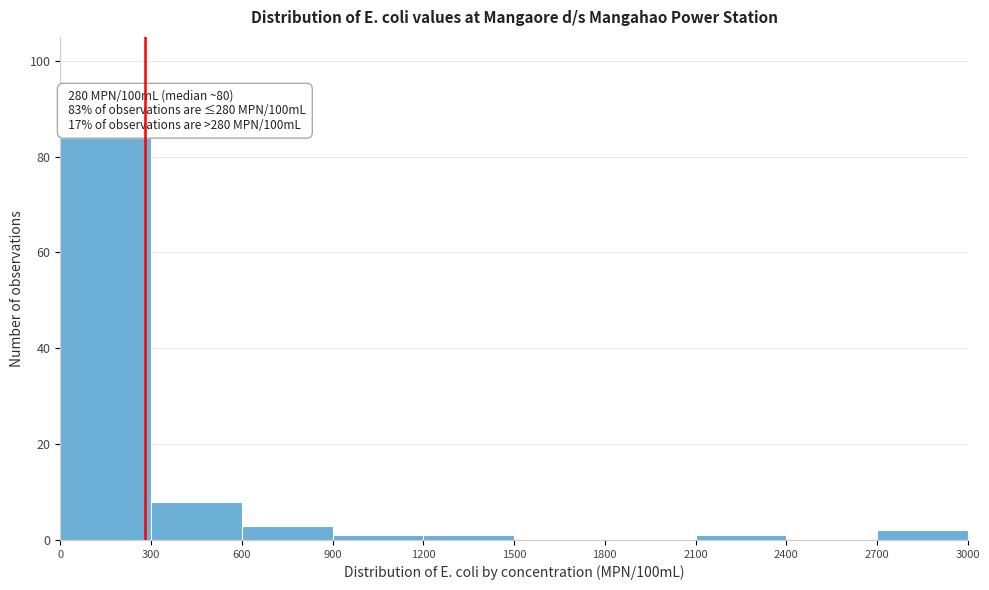

Which range on the x-axis has the tallest bar?

0 to 300